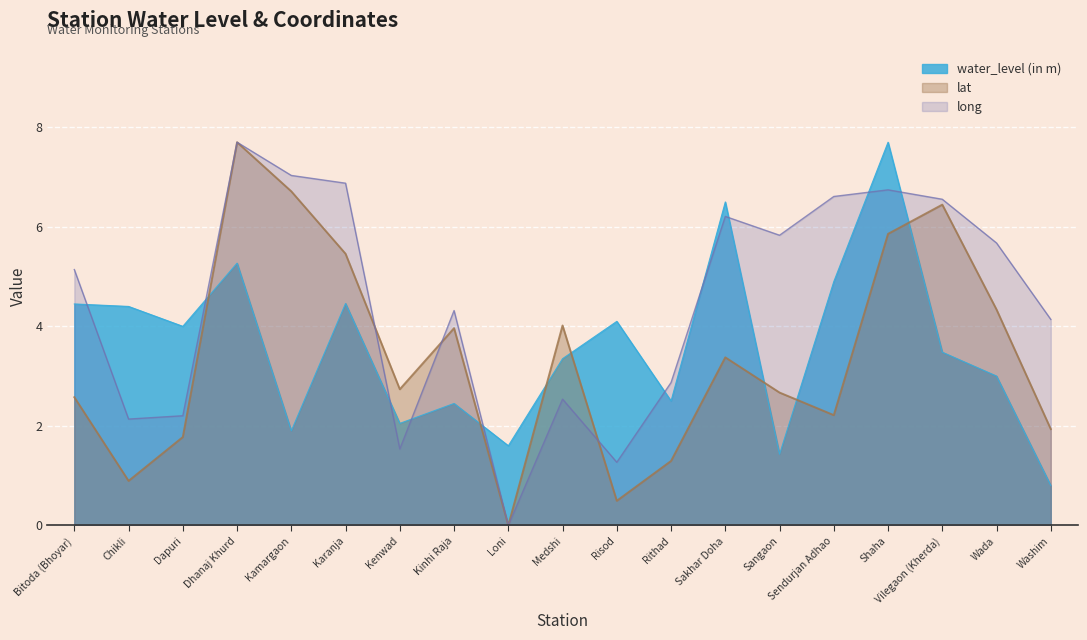

List the series in order of their peak value, lowest first.

water_level (in m), lat, long